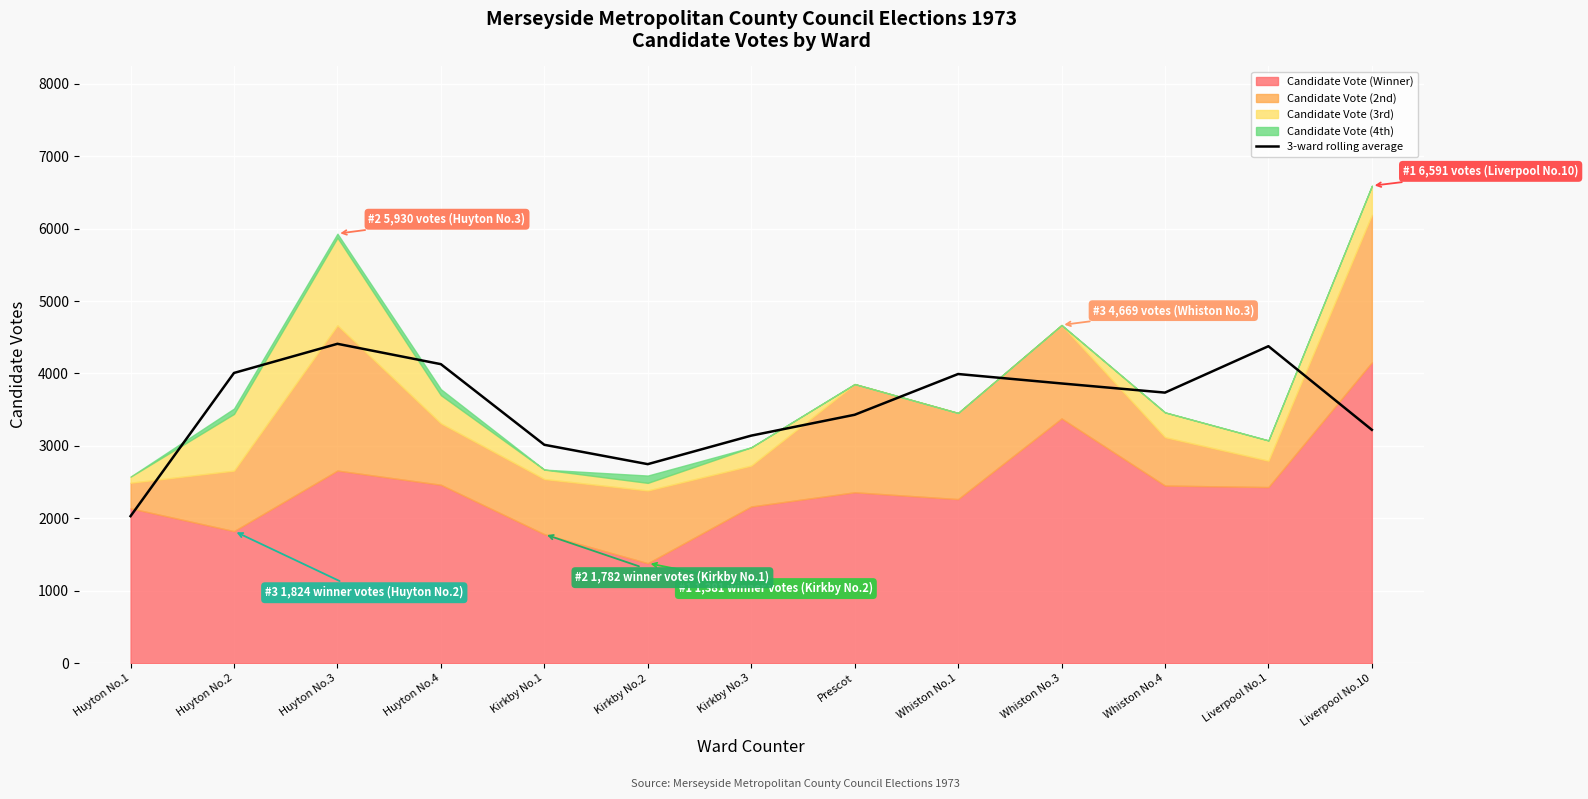

What is the label of the 8th point from the right?

Kirkby No.2